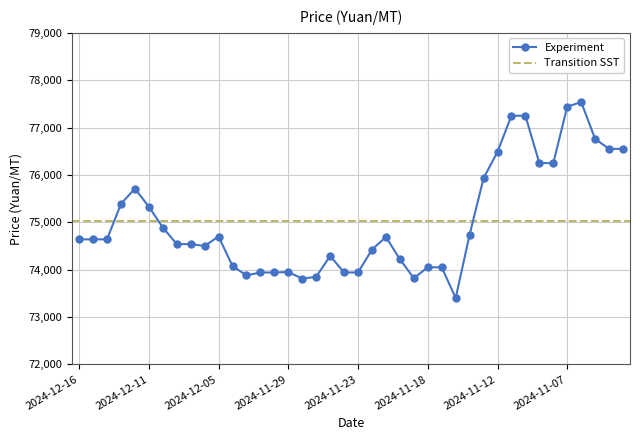

What is the average value?

75020